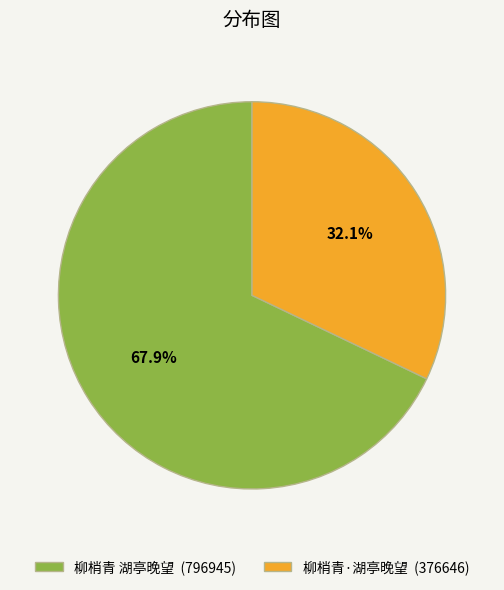

Is there any slice that represents more than half of the pie?

Yes